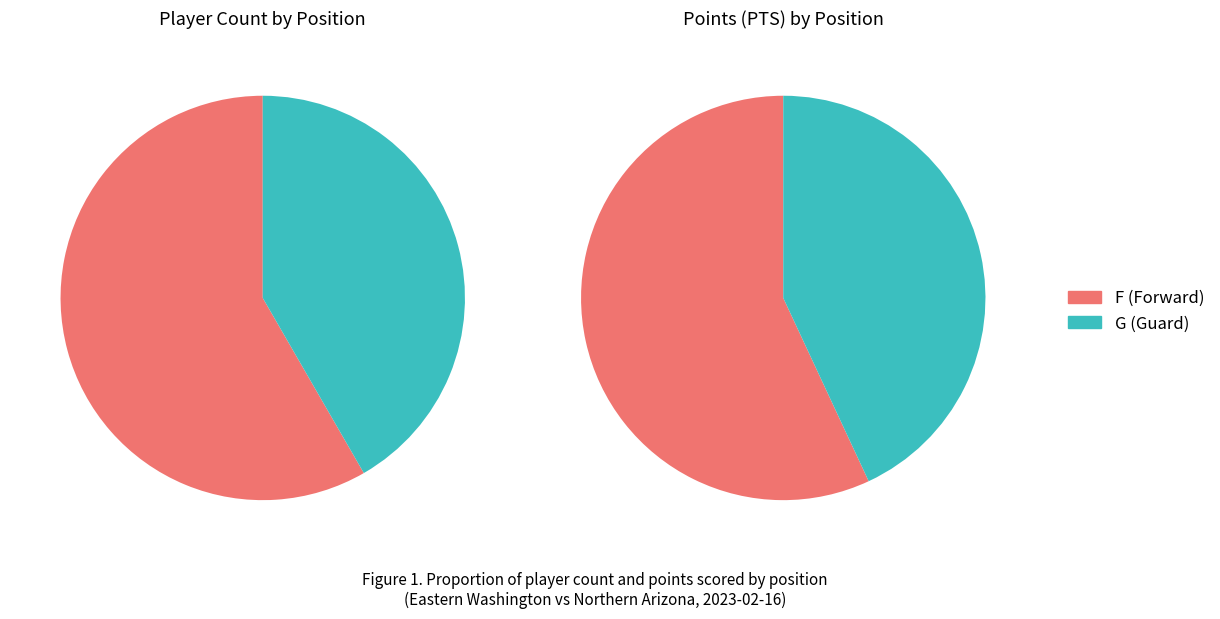

Is it true that G is 51% of the pie?

False